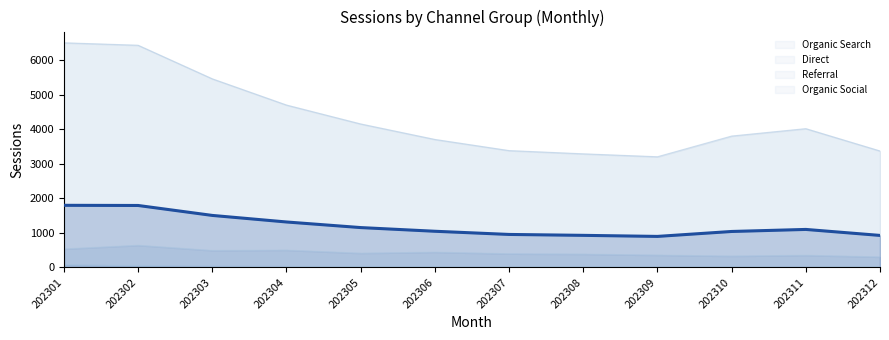

At which label is the value closest to 1348?

202304